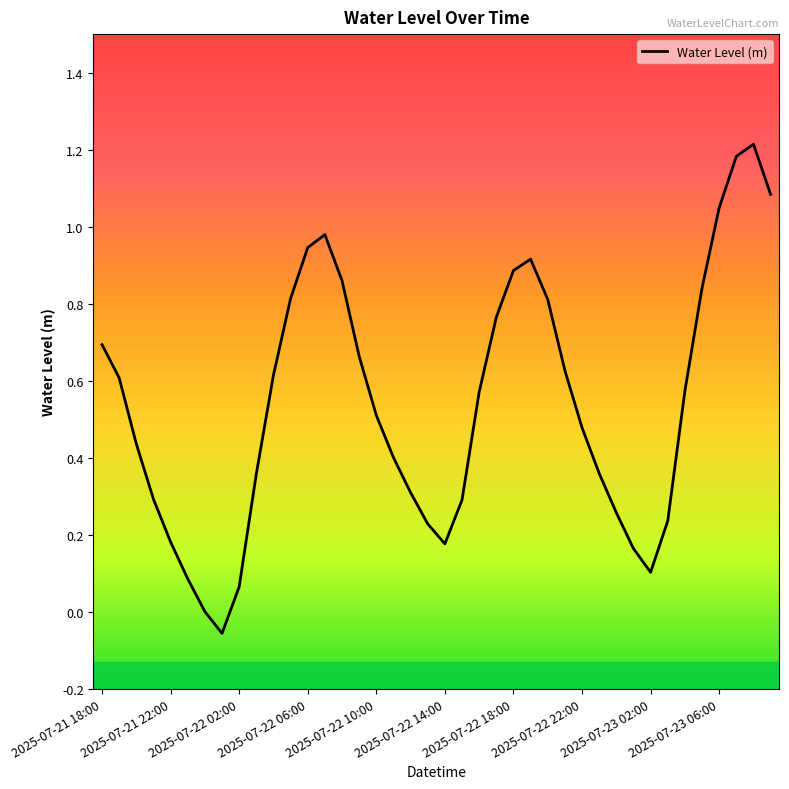

What is the difference between the maximum and minimum values?

1.3